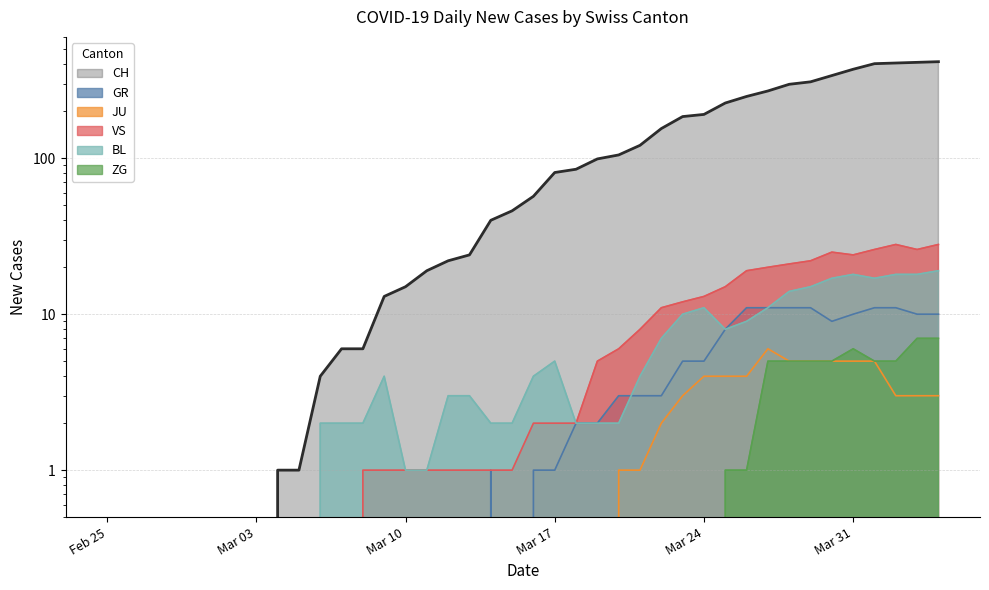

At which label does VS reach its minimum?

Feb 25